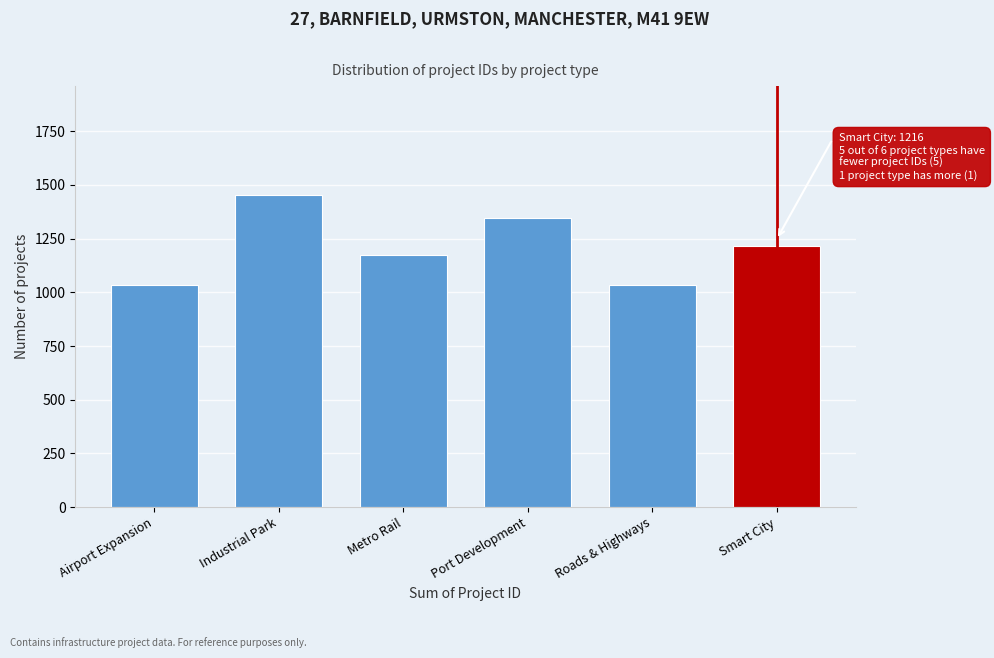

Reading left to right, transcribe all the data shown in this chart.

1036	1452	1174	1346	1036	1216